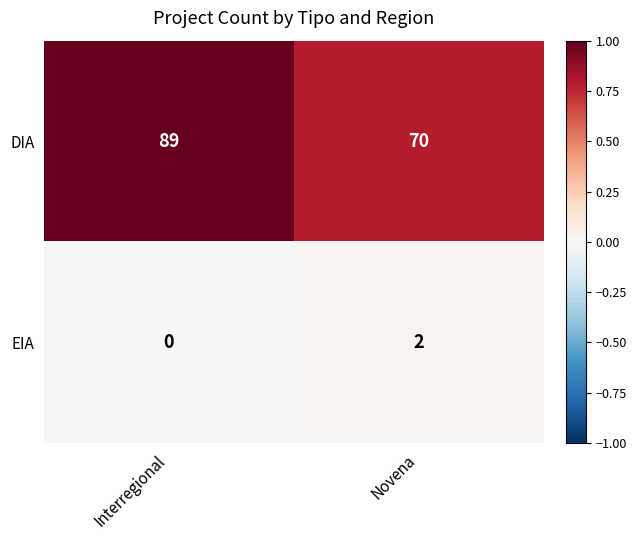

The EIA series shows 2 at Novena. True or false?

True